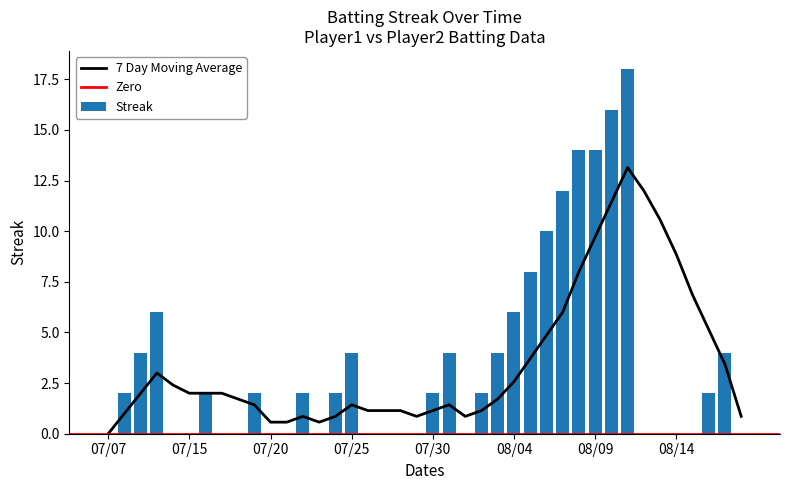

What is the change in value from 2010-07-21 to 2010-08-07?

+12